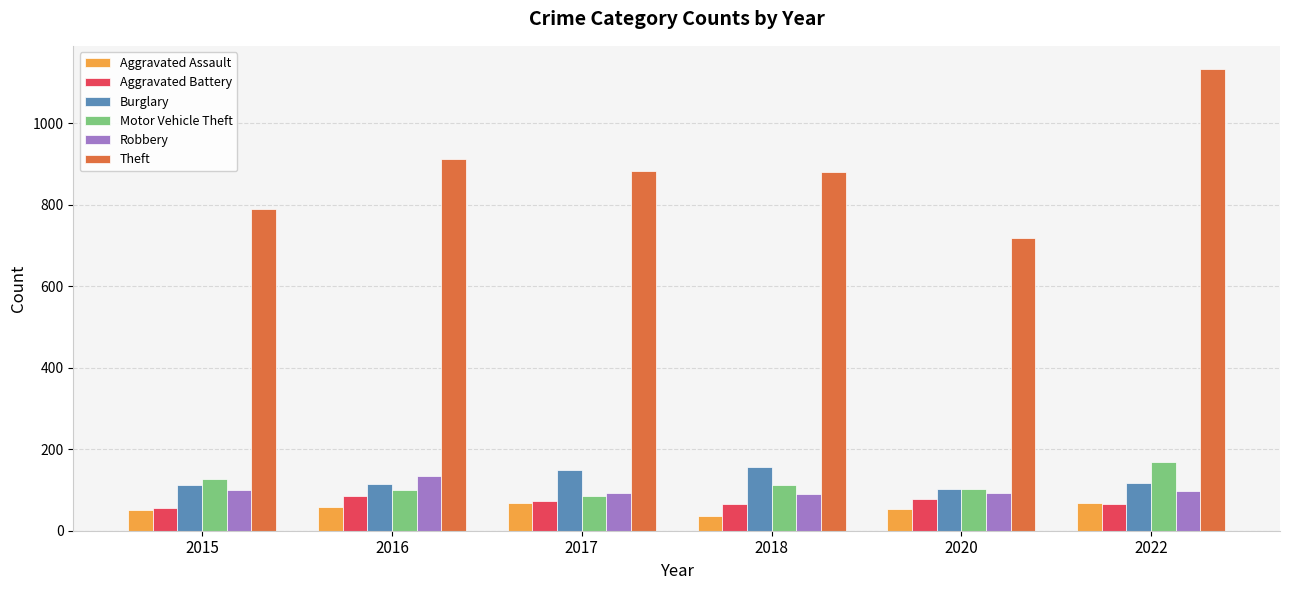

How many series are shown in this chart?

6